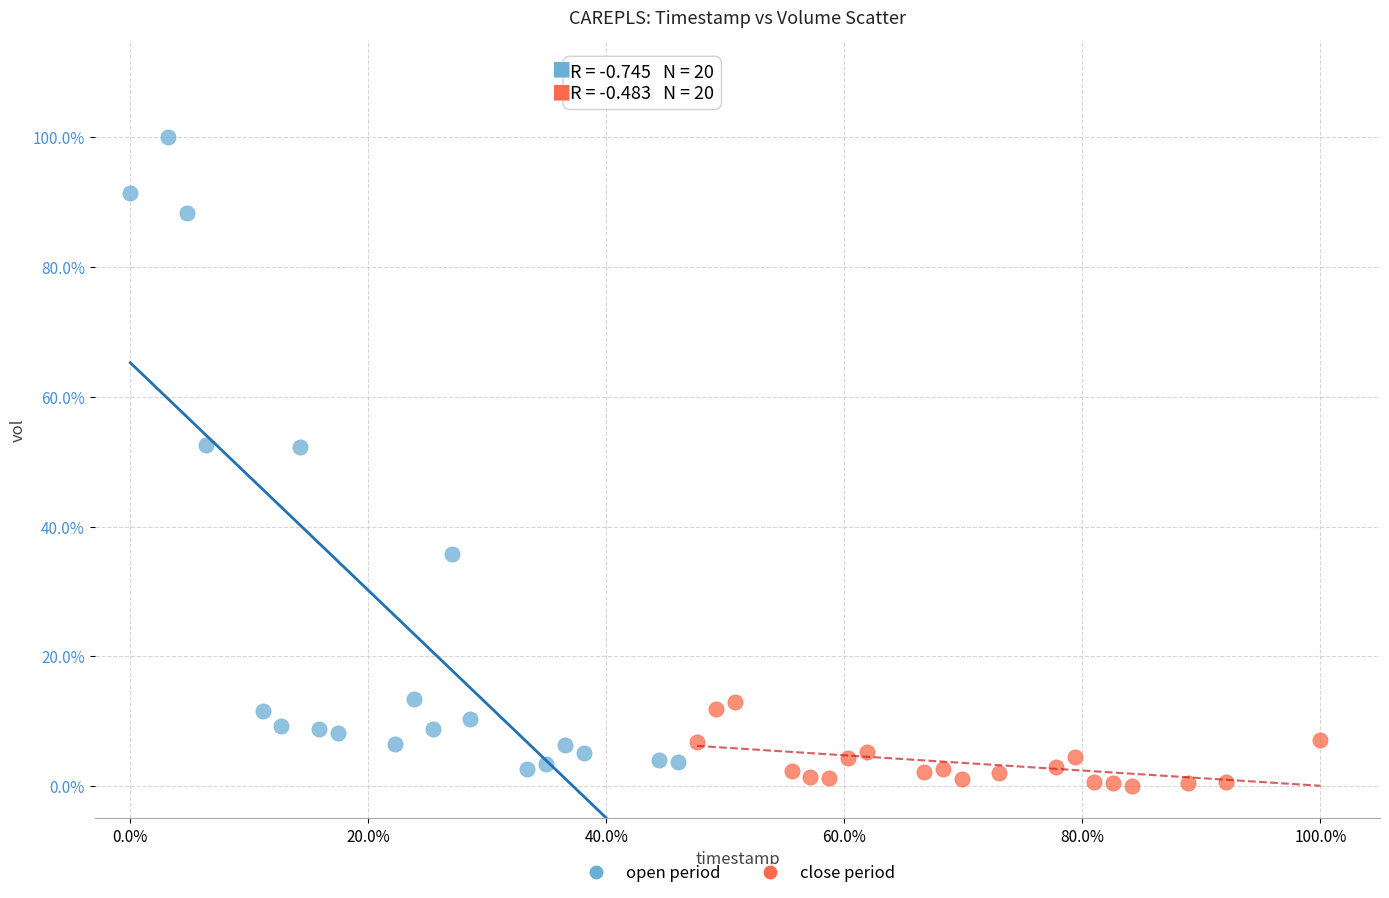

What are all the series names shown in the legend?

open period, close period